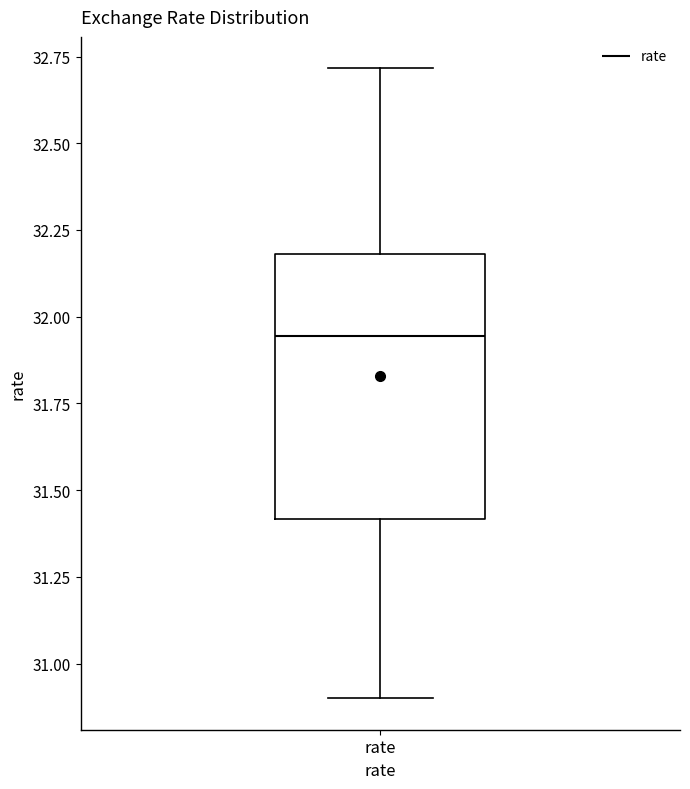

Transcribe this box plot: give where the median line is, the range the box spans, and where the two whiskers end, as read against the y-axis. The values are not printed on the chart, so give them approximately, as read against the axis.

median 31.95, box 31.40 to 32.20, whiskers 30.90 to 32.70